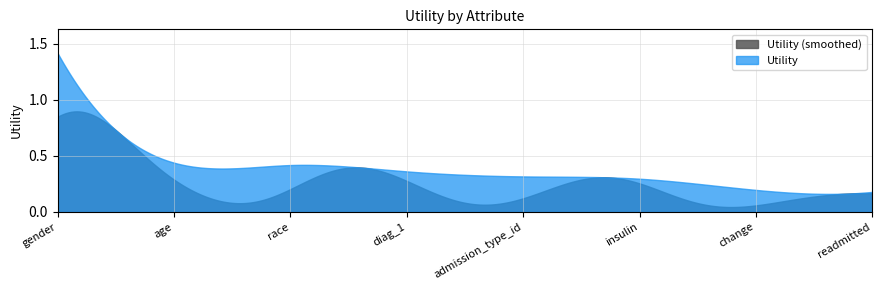

What is the change in value from admission_type_id to change?

-0.1